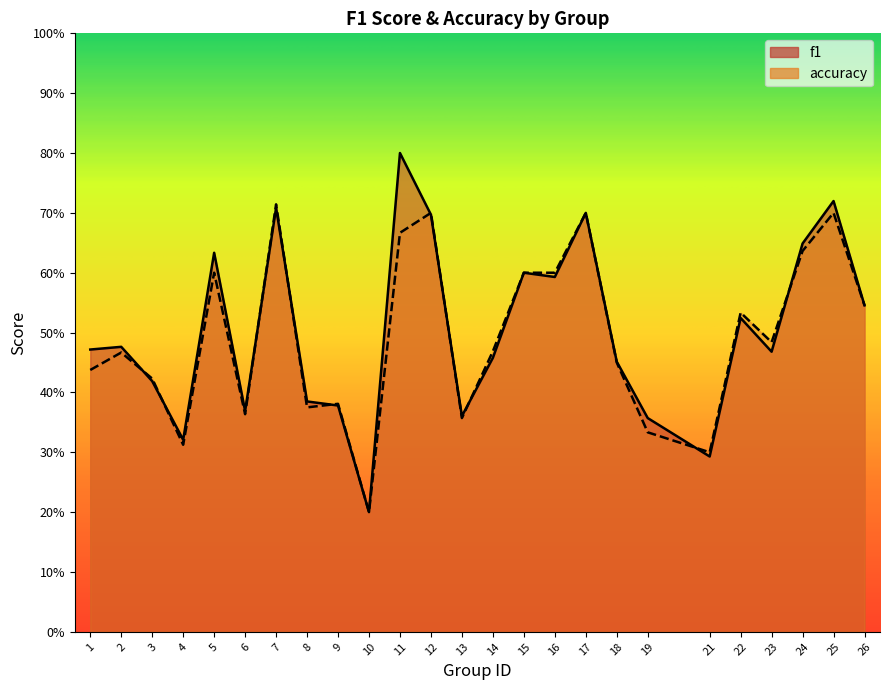

Rank the series by their maximum value, from highest to lowest.

f1, accuracy